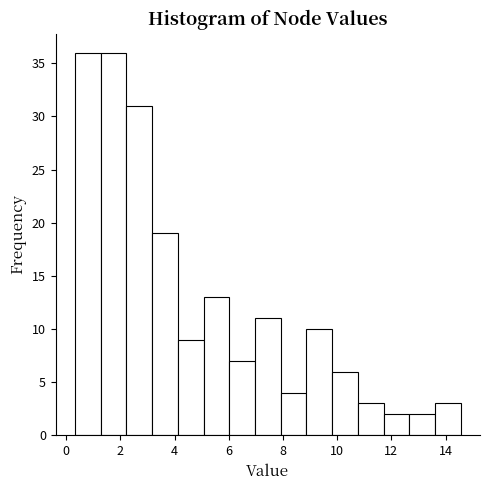

Reading left to right, list every bar in this chart as the range it spans on the x-axis followed by its height. Neither the bar edges nor the heights are printed on the chart, so give them approximately, as read against the axes.

0.4 to 1.2: 36
1.2 to 2.2: 36
2.2 to 3.2: 31
3.2 to 4.2: 19
4.2 to 5.0: 9
5.0 to 6.0: 13
6.0 to 7.0: 7
7.0 to 8.0: 11
8.0 to 8.8: 4
8.8 to 9.8: 10
9.8 to 10.8: 6
10.8 to 11.8: 3
11.8 to 12.6: 2
12.6 to 13.6: 2
13.6 to 14.6: 3